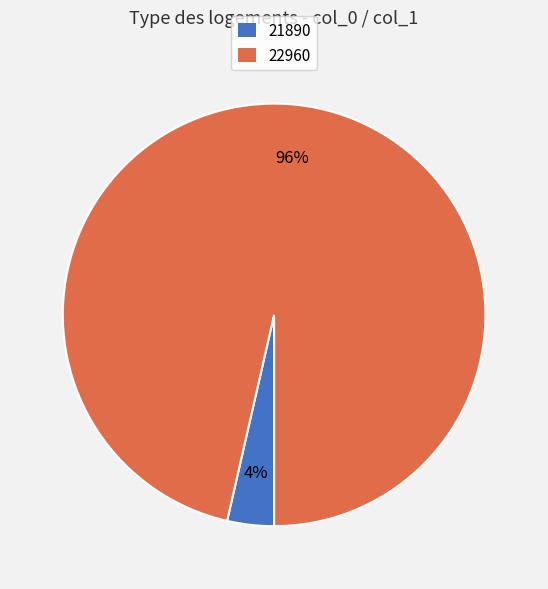

Count the number of slices in the pie.

2